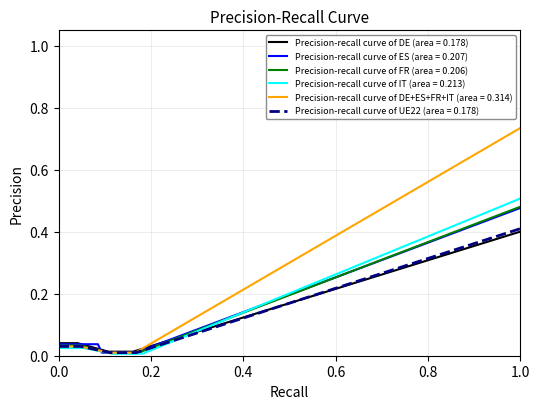

What is the sum of the UE22 values at 1.0 and 0.0?

0.4